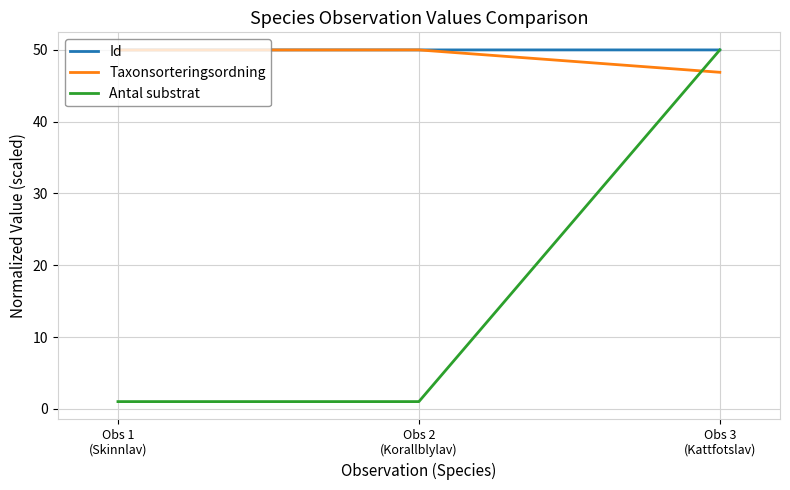

What are all the series names shown in the legend?

Id, Taxonsorteringsordning, Antal substrat